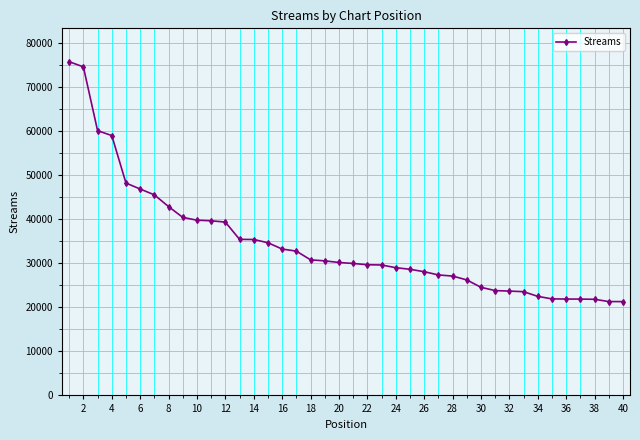

What is the minimum value shown in the chart?

21321